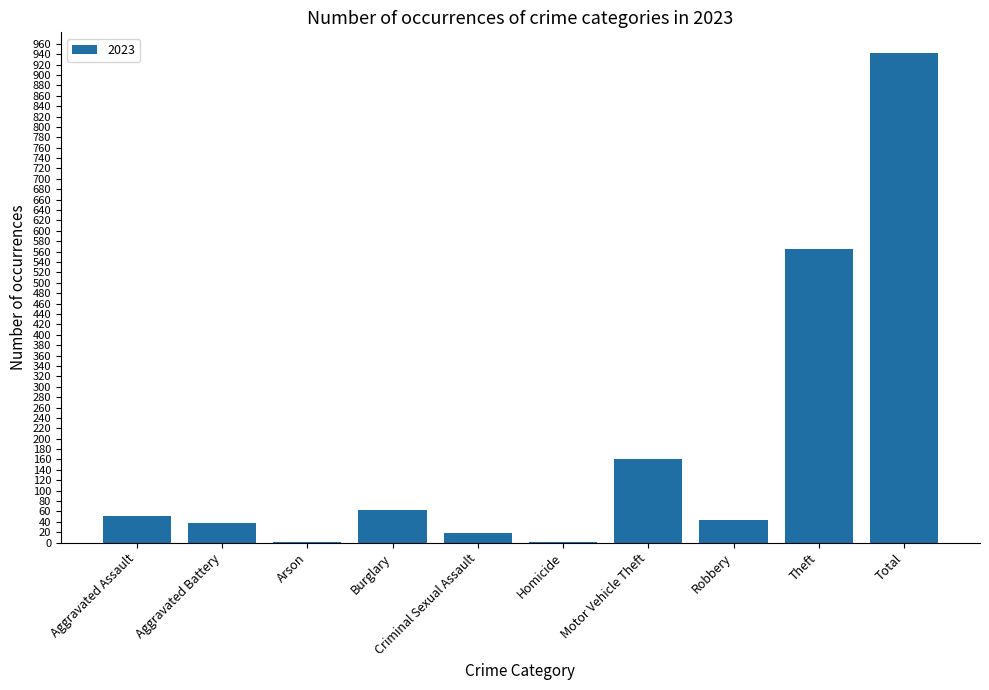

Does the chart contain stacked bars?

No